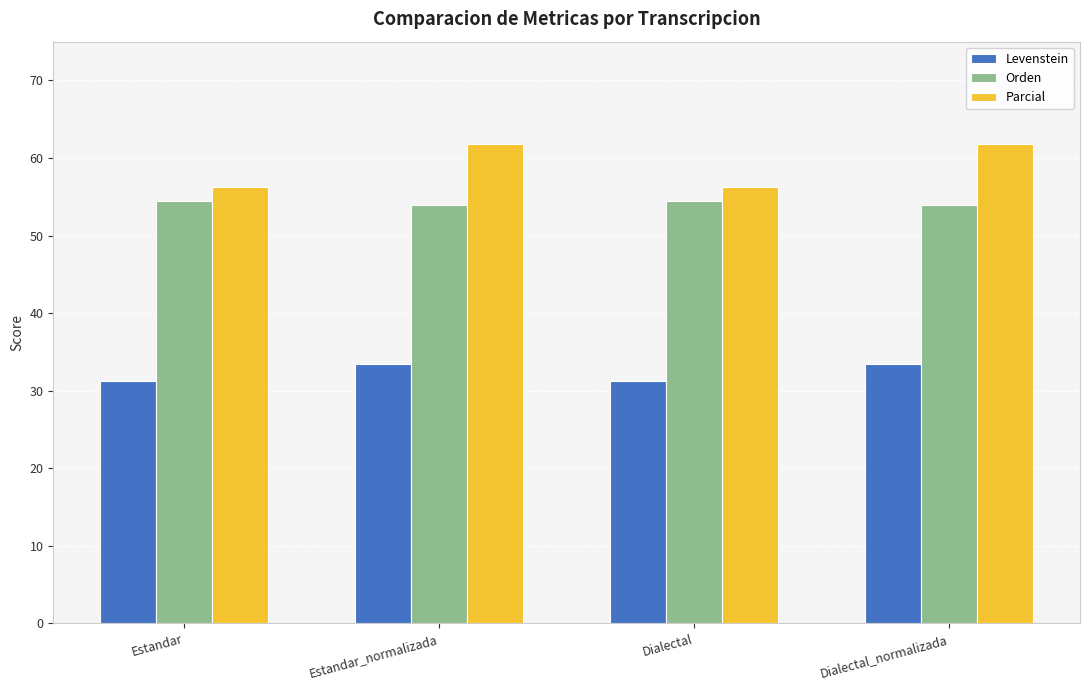

What is the highest value of the Orden series?

54.5